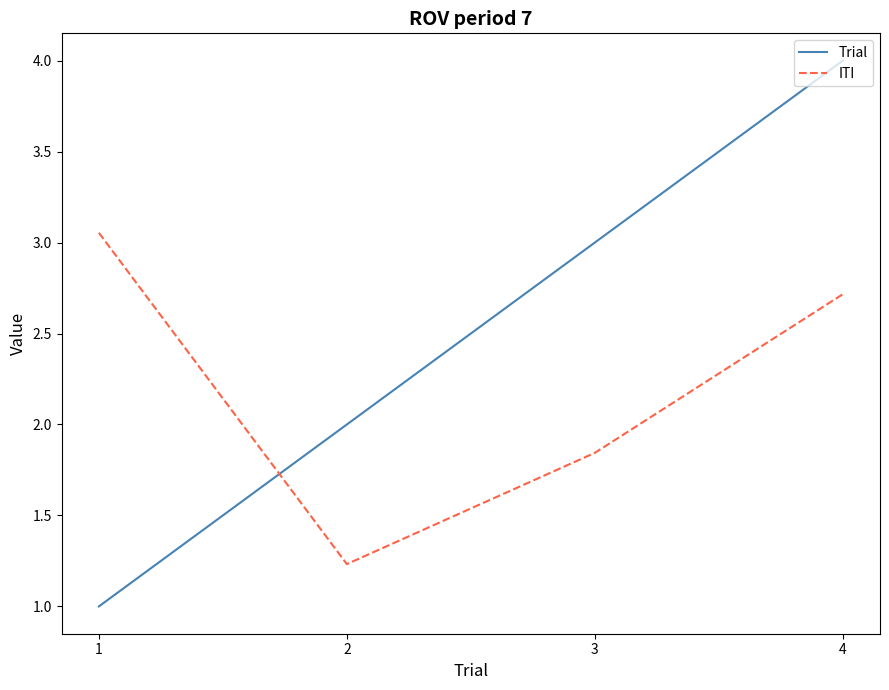

Where do Trial and ITI first cross each other?

1 and 2